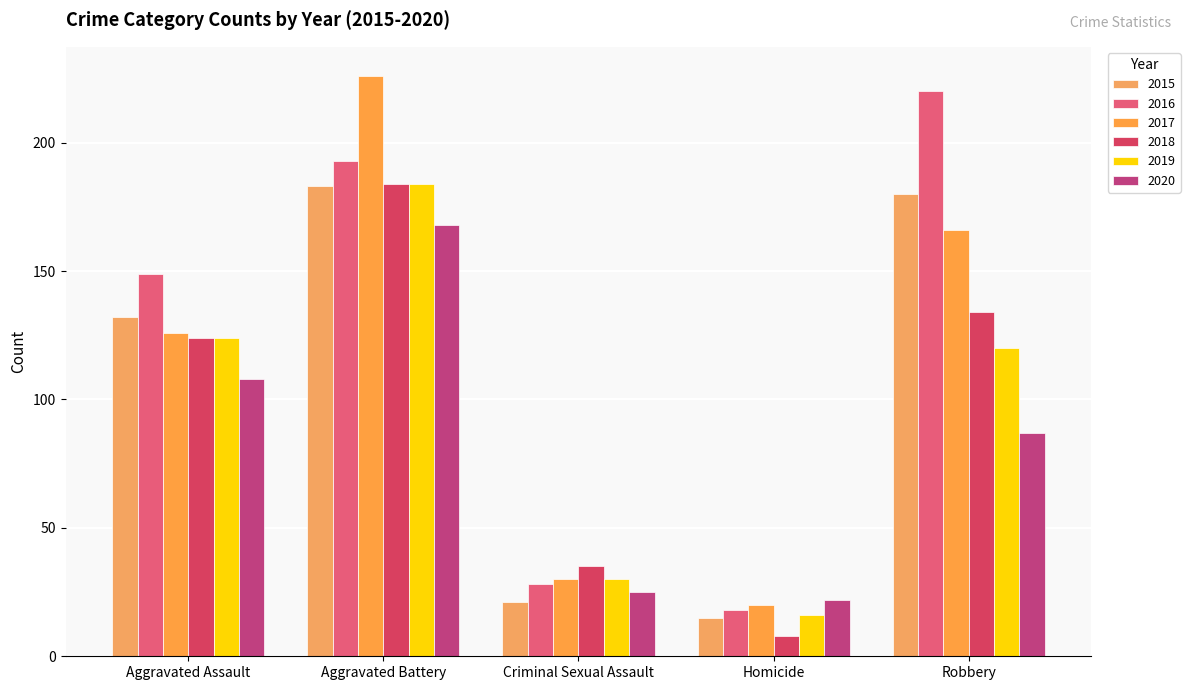

What is the value of the 2017 bar at the 1st from the left?

126